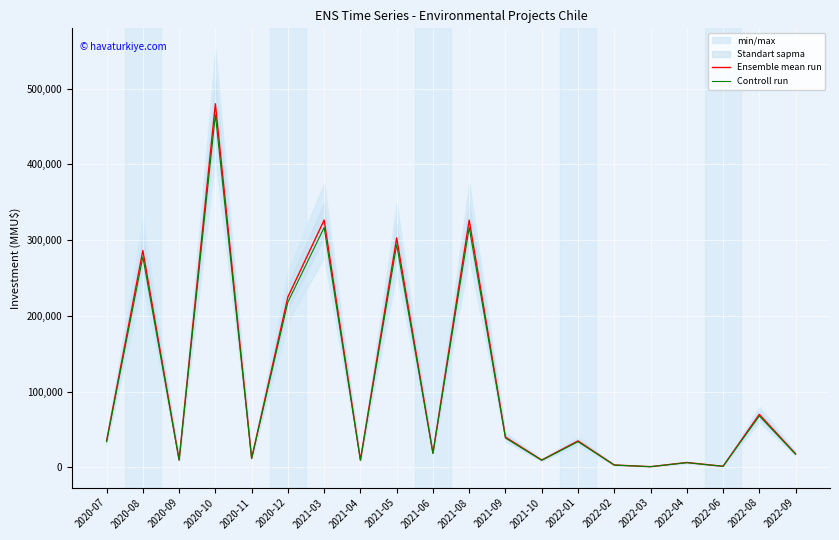

What is the smallest value displayed?

970.0